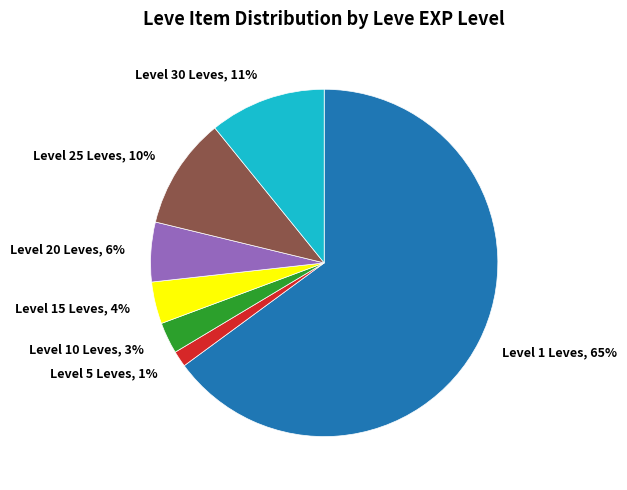

Which slice is the smallest?

Level 5 Leves